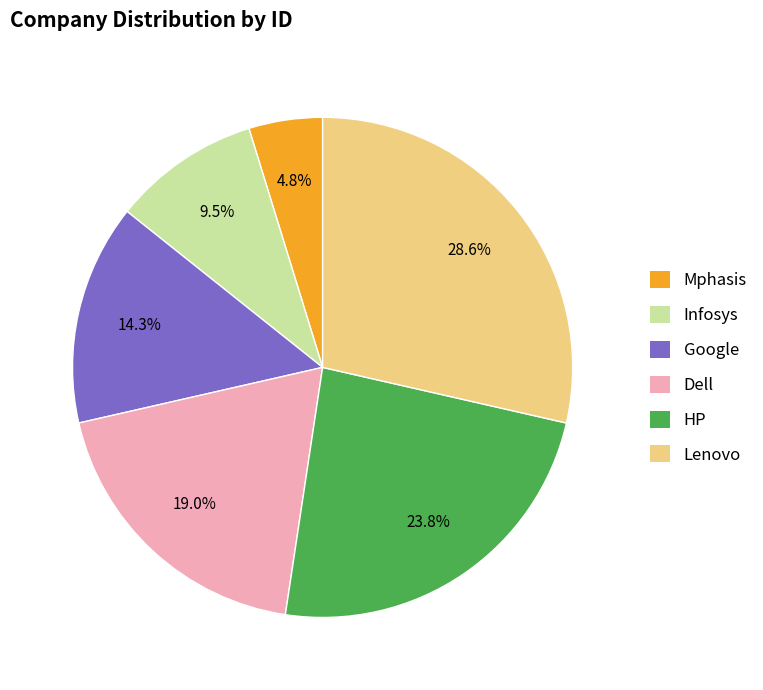

To the nearest percent, what is the average slice percentage?

17%